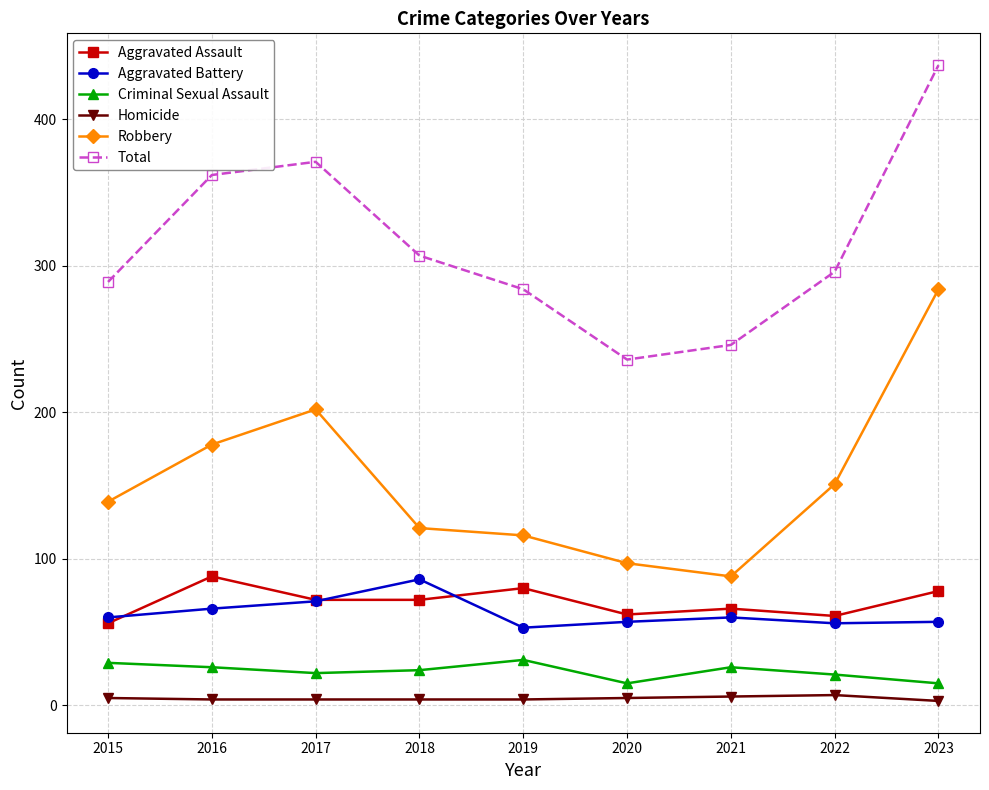

The Robbery series shows 284 at 2023. True or false?

True